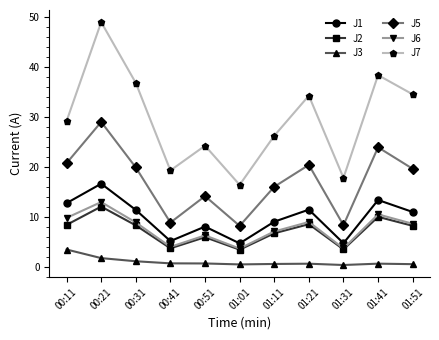

What is the label of the 7th point from the right?

00:51